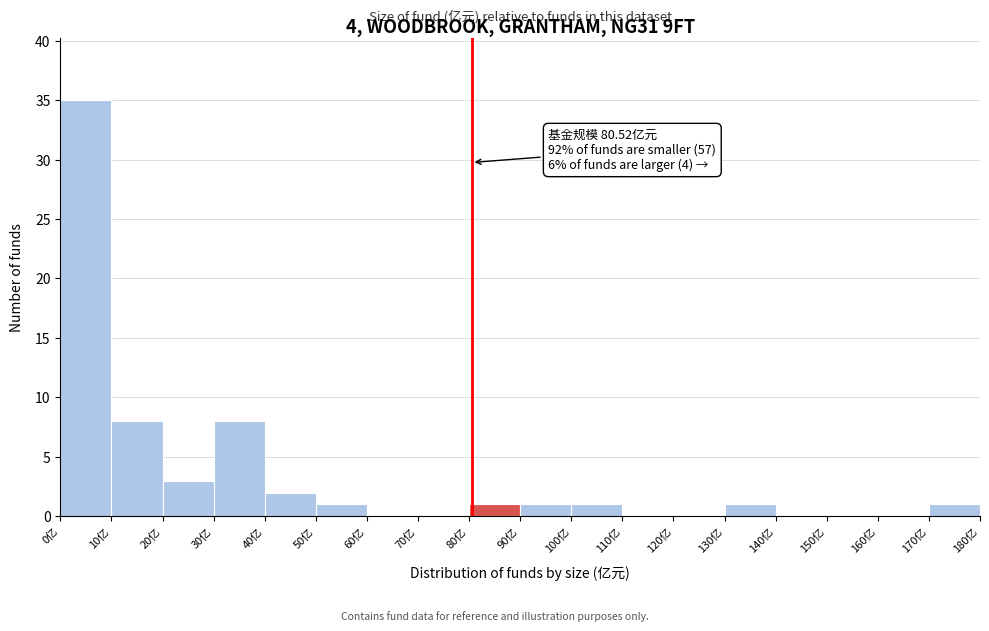

Over which range of the x-axis is the bar tallest?

0 to 10